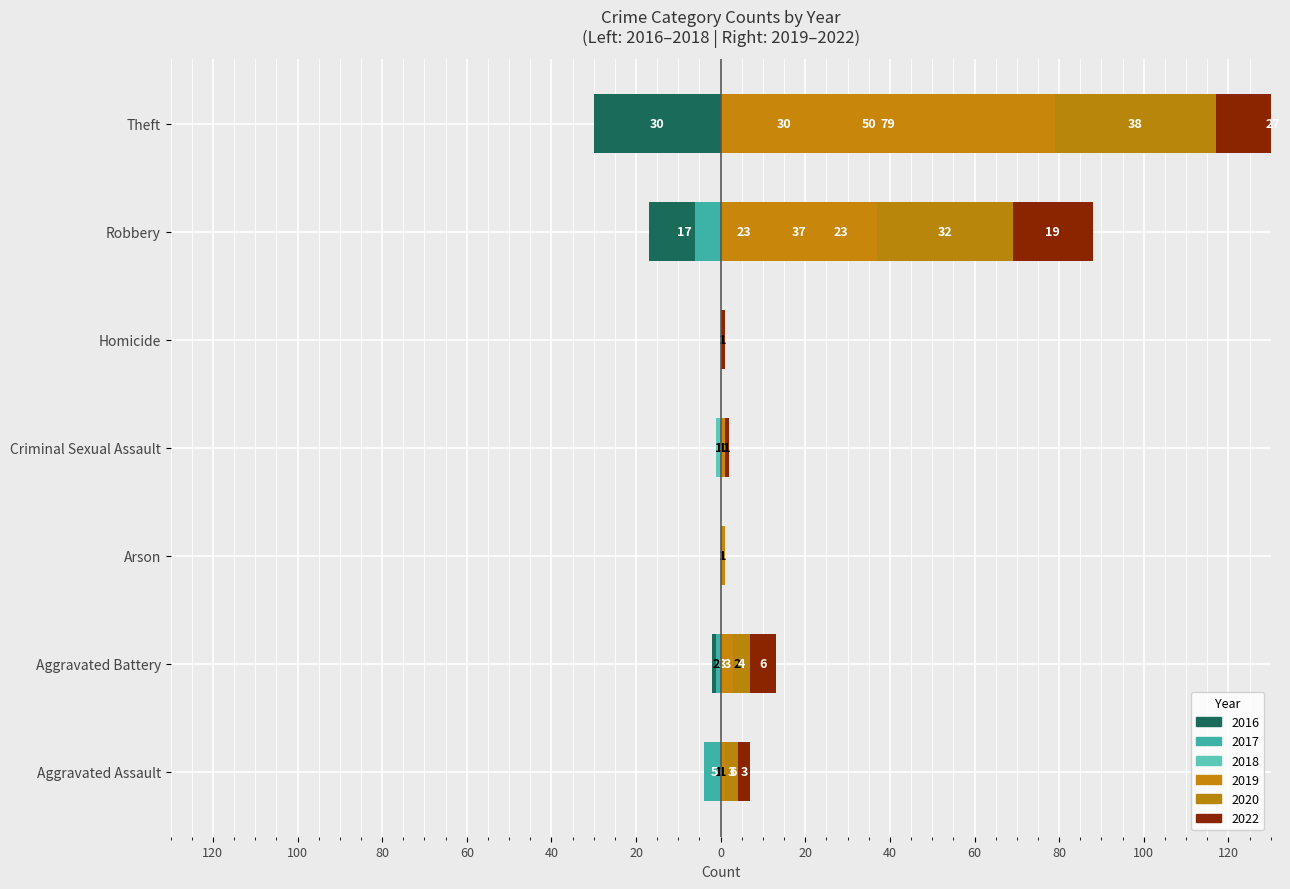

What are all the series names shown in the legend?

2022, 2019, 2018, 2016, 2017, 2020